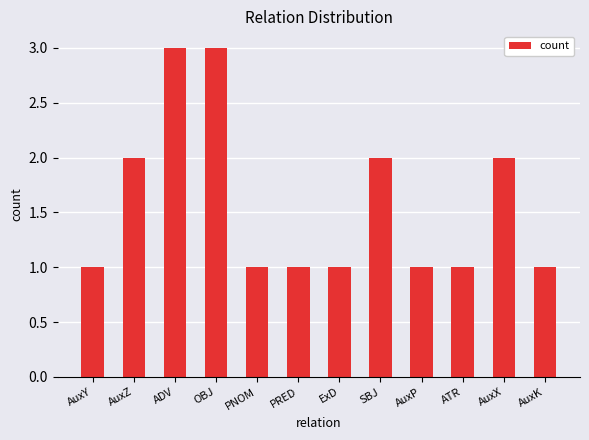

Reading right to left, transcribe all the data shown in this chart.

1	2	1	1	2	1	1	1	3	3	2	1